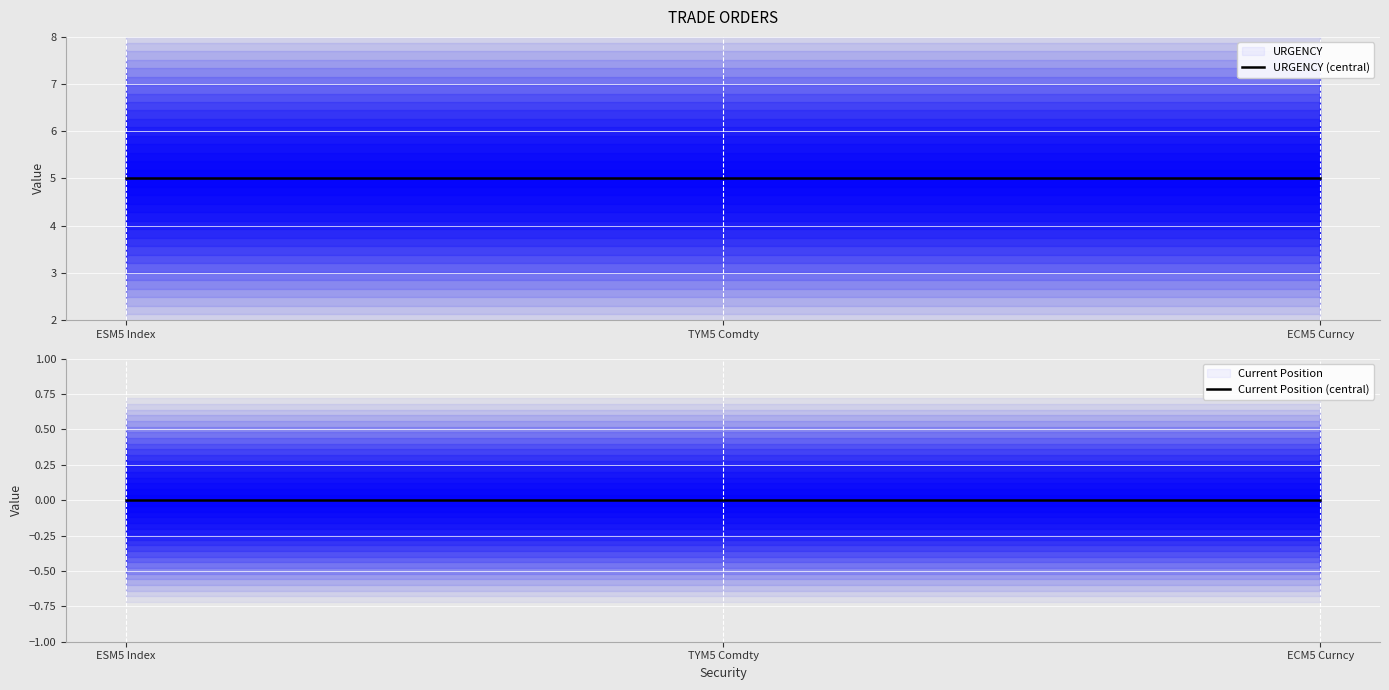

What position from the left is ESM5 Index?

1